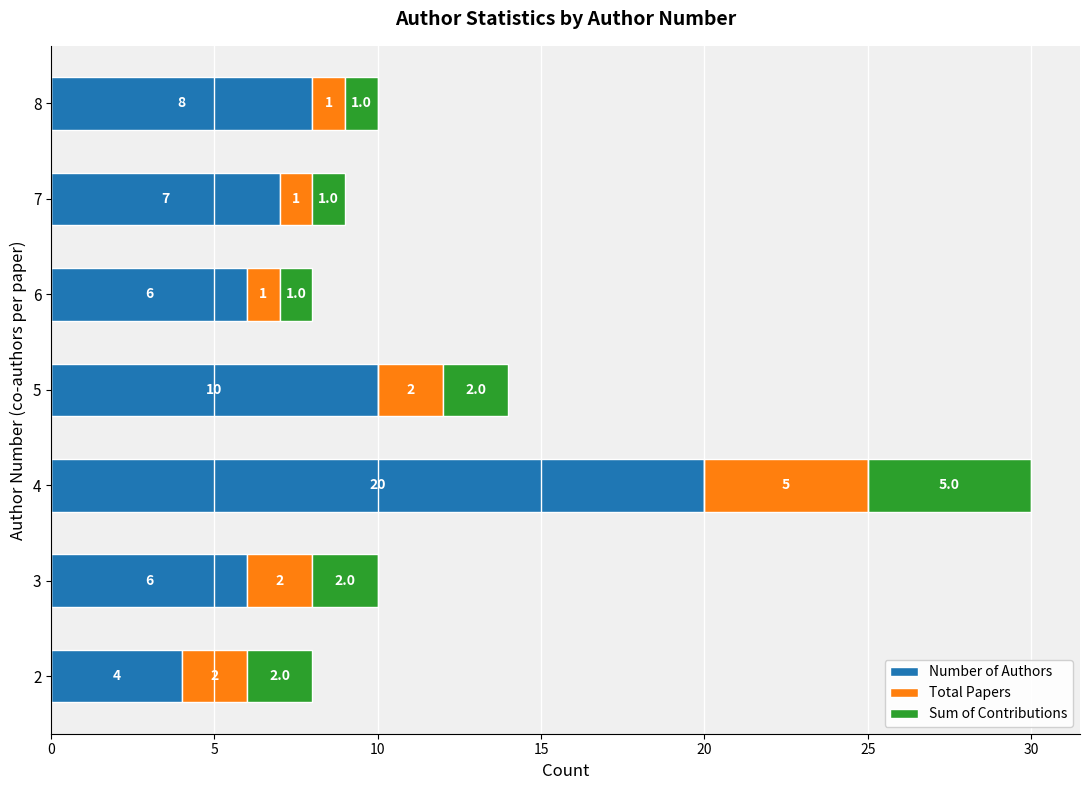

What is the sum of the Number of Authors values at 7 and 5?

17